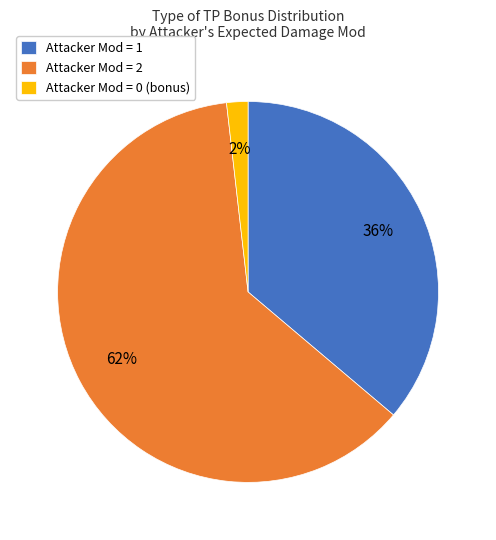

How many segments does this pie chart have?

3